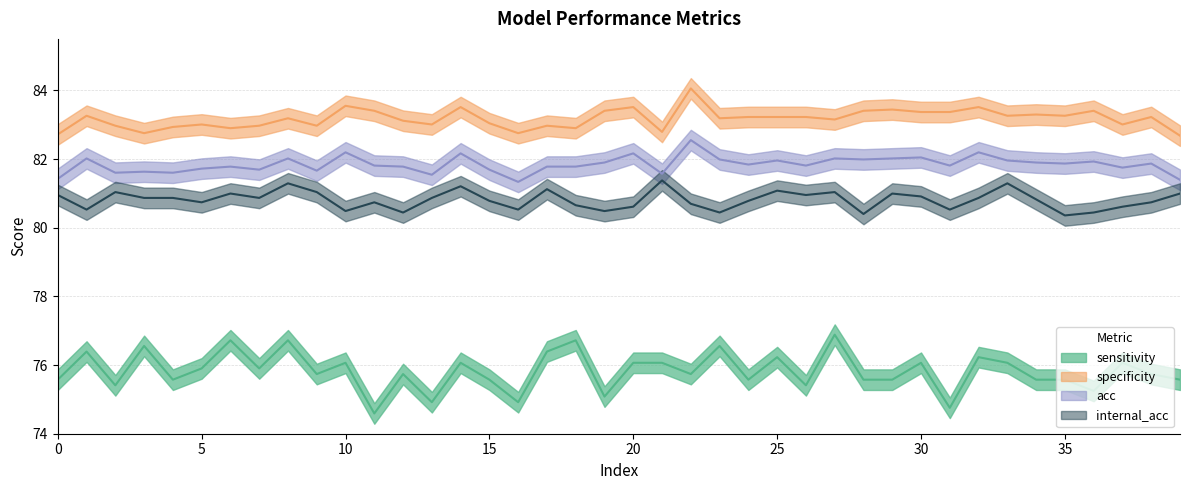

What is the difference between the second highest and minimum values in the internal_acc series?

0.9